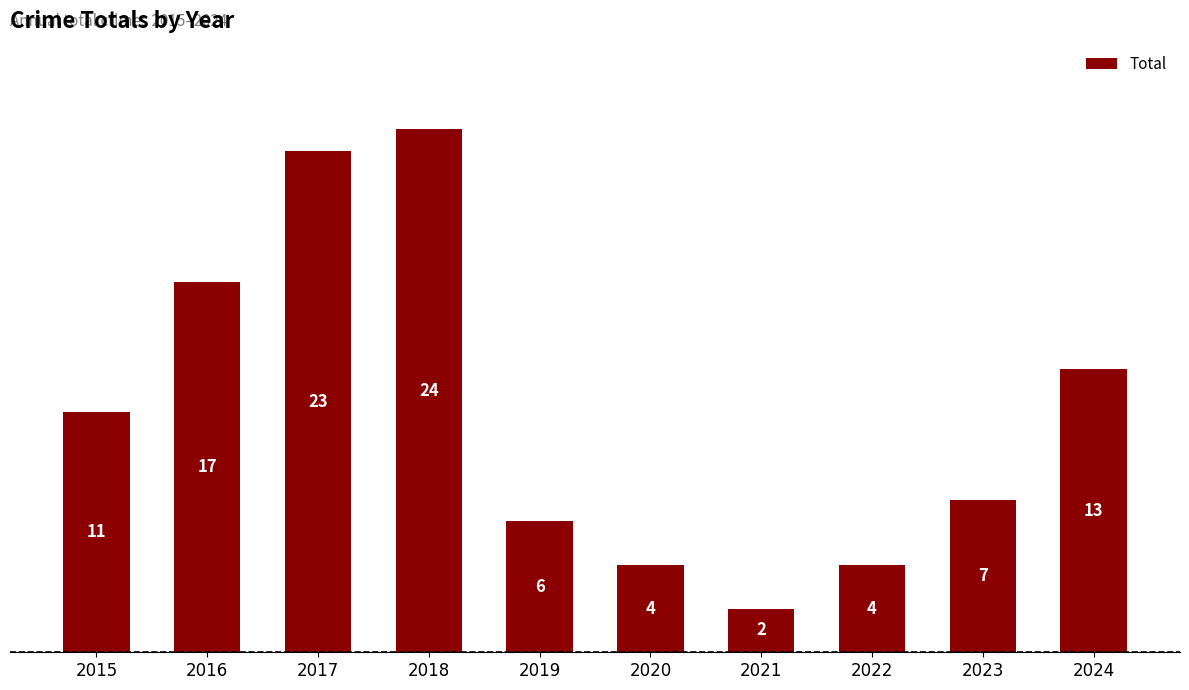

The value at 2021 is 3. True or false?

False